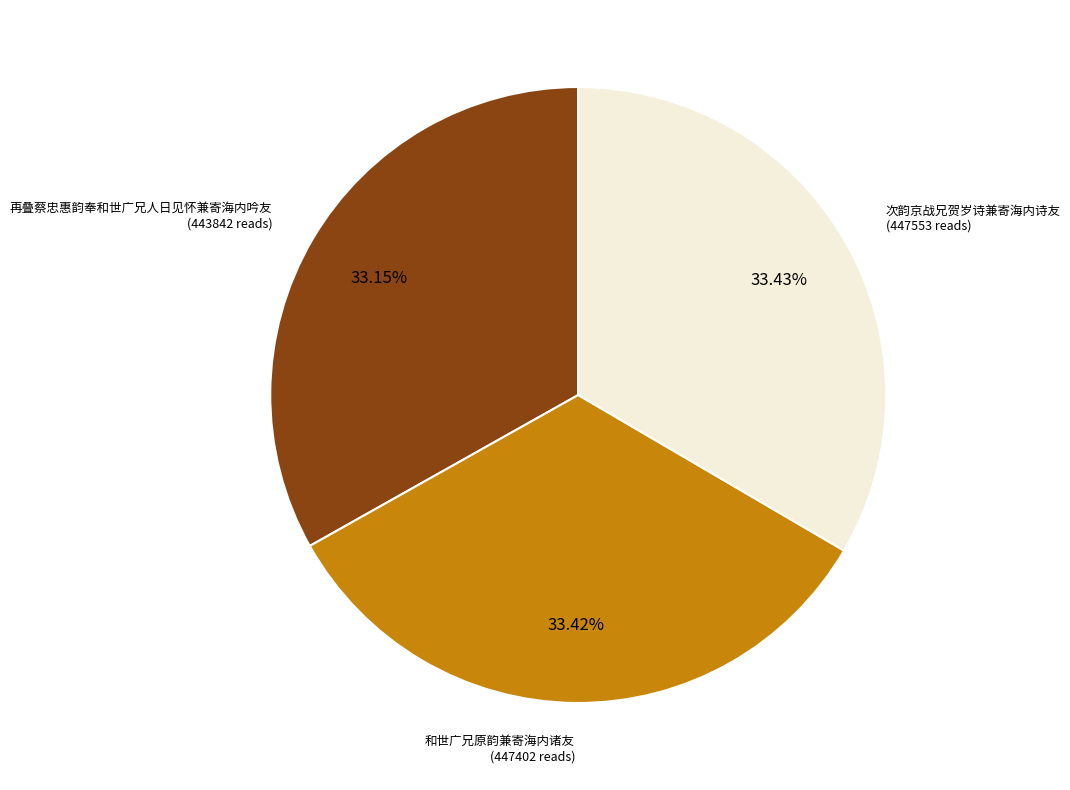

Is there a majority slice in this chart?

No